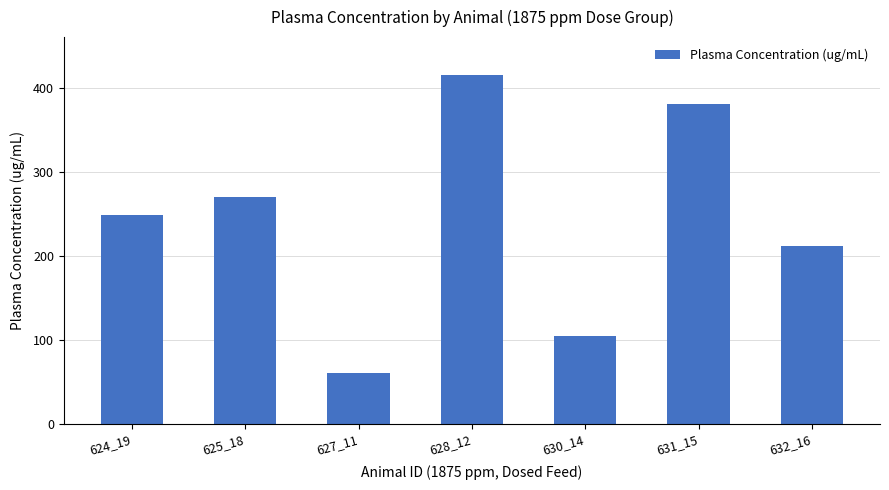

What is the sum of all values?

1687.9